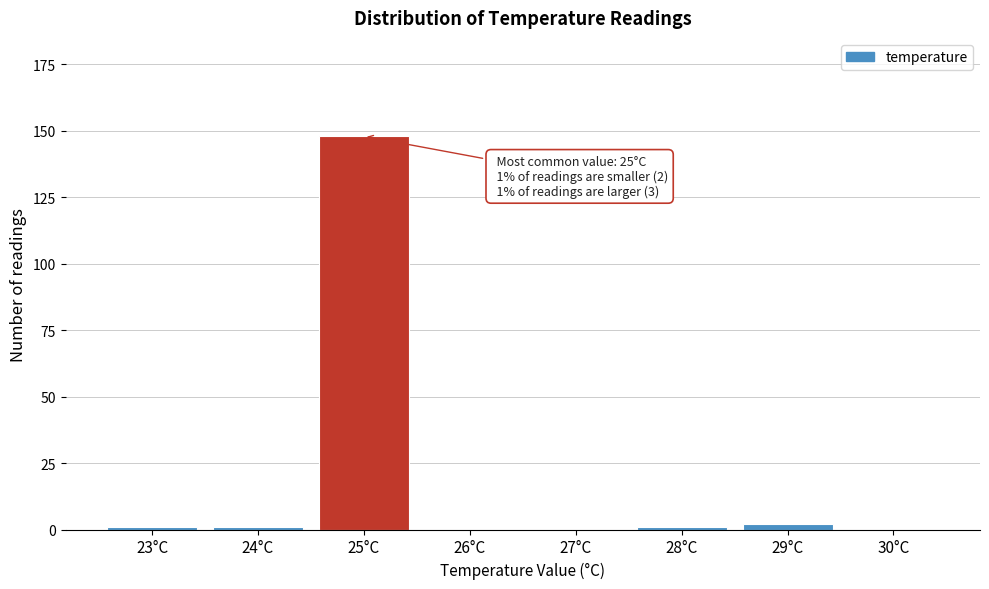

Reading left to right, what are all the values shown in this chart?

23°C=1	24°C=1	25°C=148	26°C=0	27°C=0	28°C=1	29°C=2	30°C=0